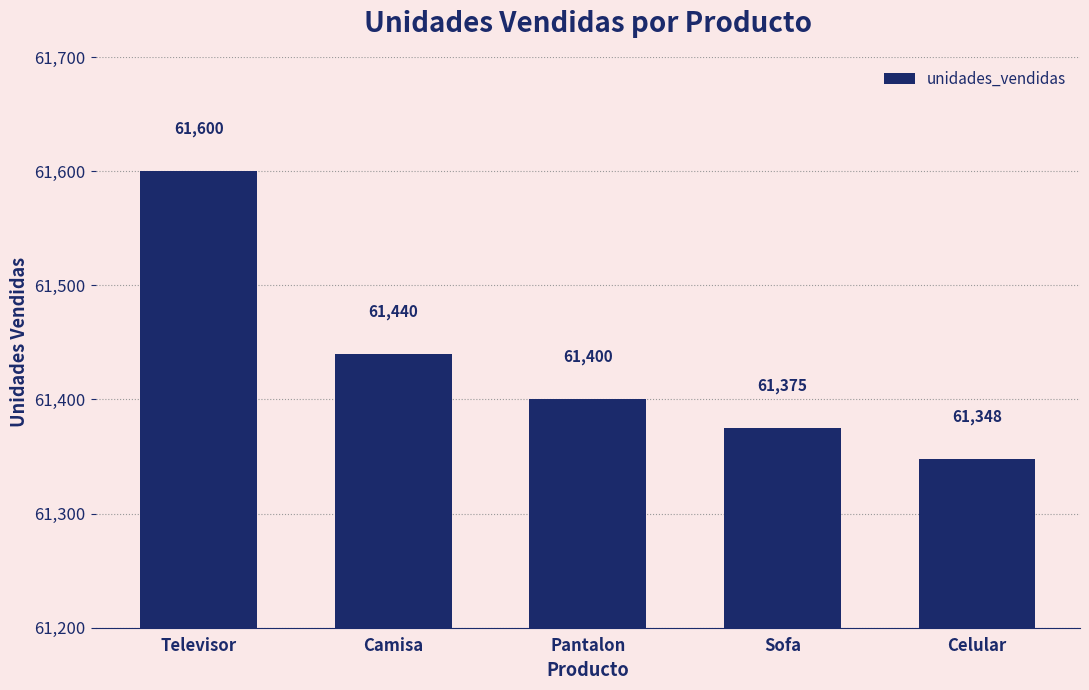

What position from the left is Pantalon?

3